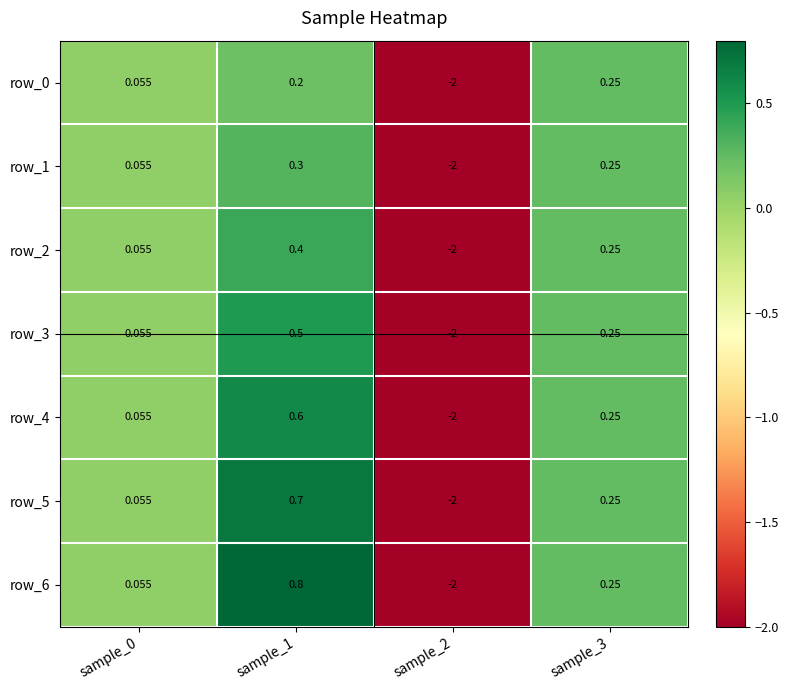

At which category does the chart reach its minimum across all series?

sample_2